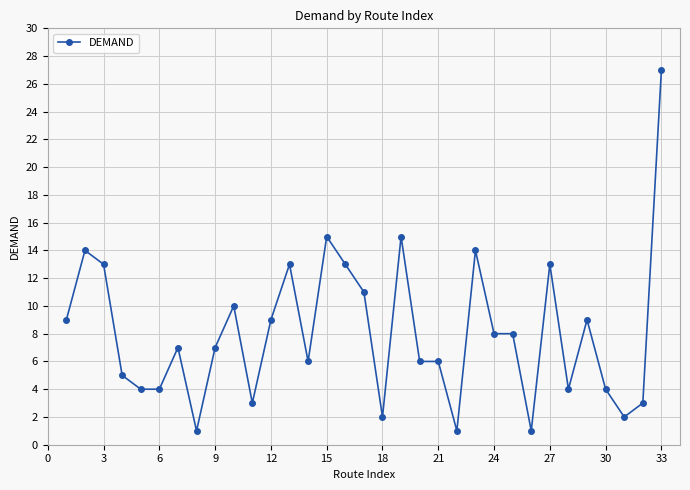

How many lines are shown in the chart?

1